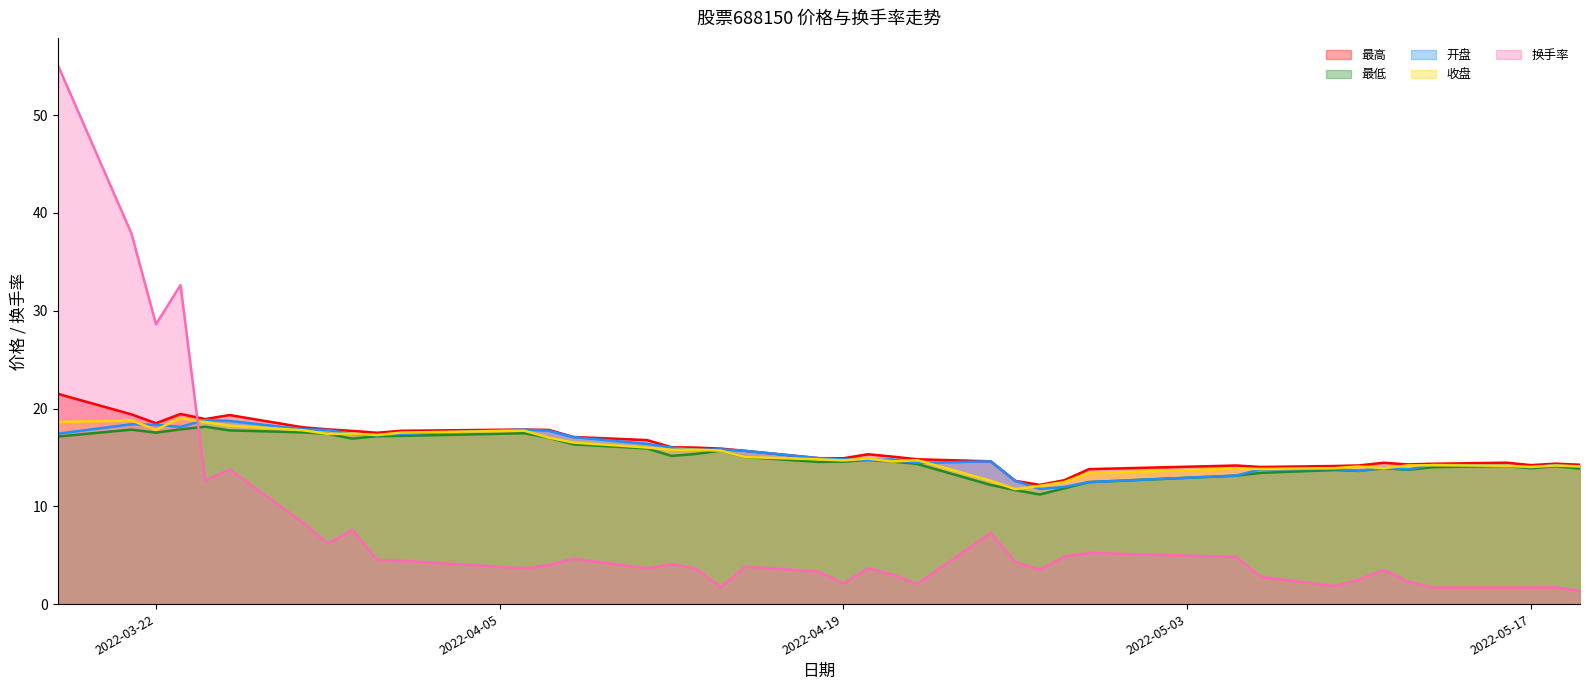

Which series has the largest total across all categories?

最高